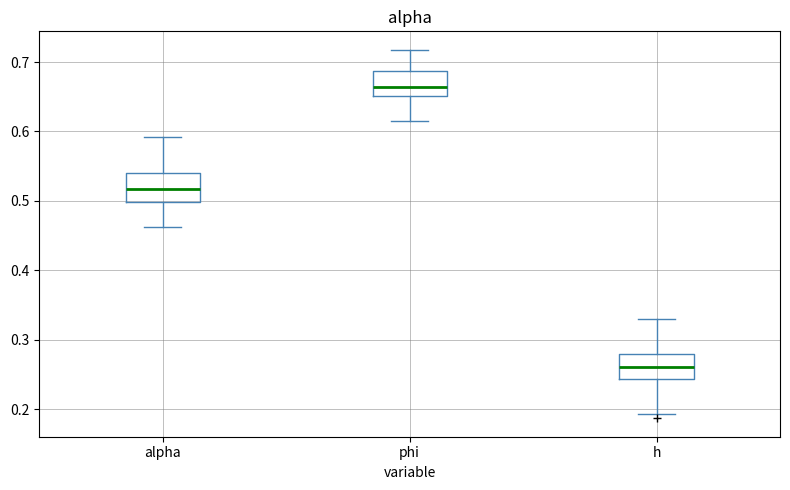

Reading left to right, read every box against the y-axis: the position of its median line, the range the box covers, and the ends of its whiskers. The values are not printed on the chart, so give them approximately, as read against the axis.

alpha: median 0.52, box 0.50 to 0.54, whiskers 0.46 to 0.59
phi: median 0.66, box 0.65 to 0.69, whiskers 0.62 to 0.72
h: median 0.26, box 0.24 to 0.28, whiskers 0.19 to 0.33